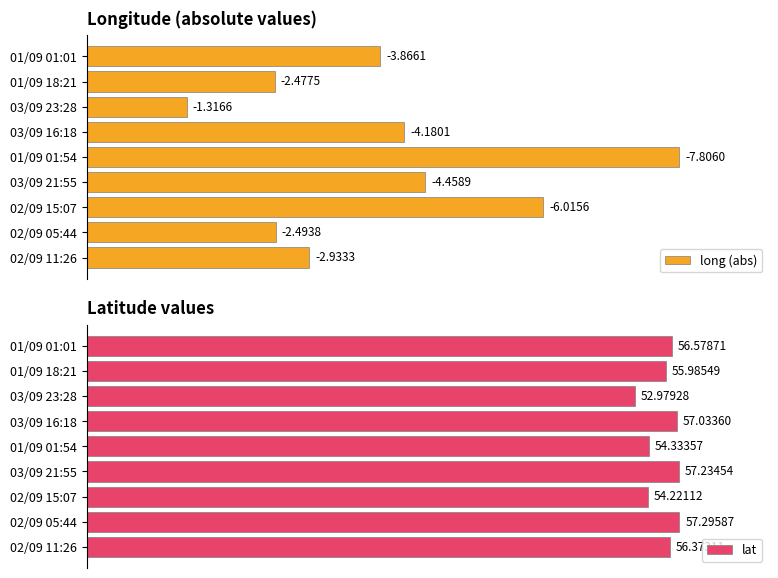

Read the long (abs) value at 01/09 01:54.

7.8